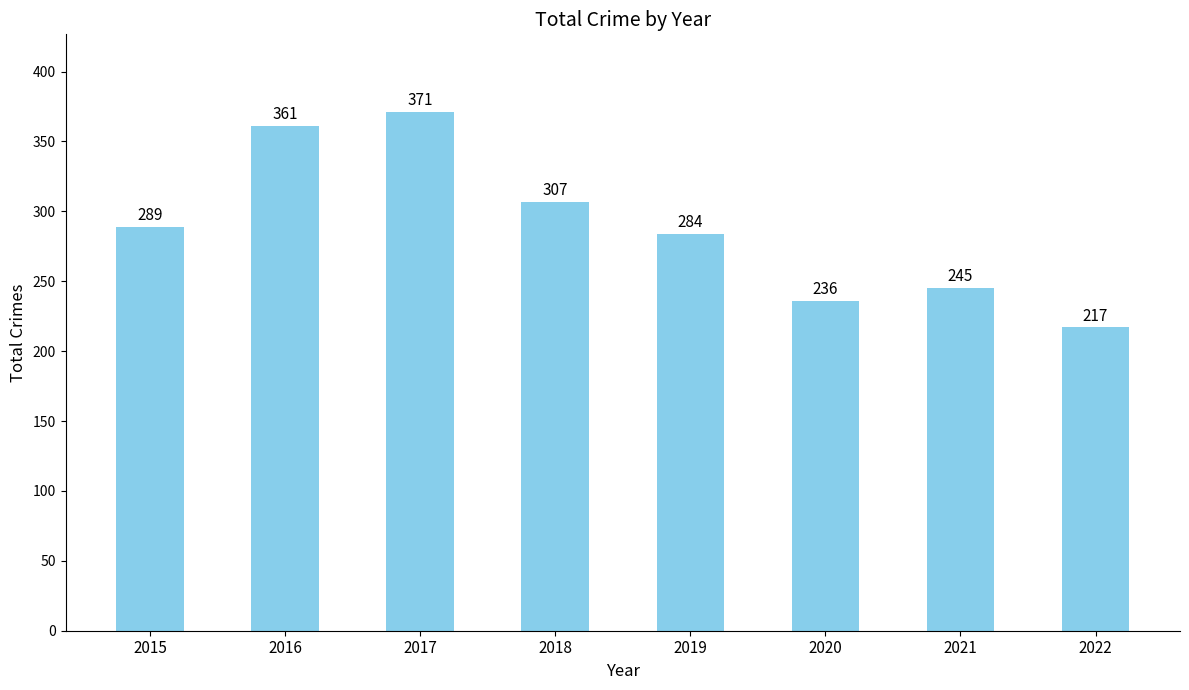

Approximately how many times larger is the value at 2015 compared to 2016?

0.8